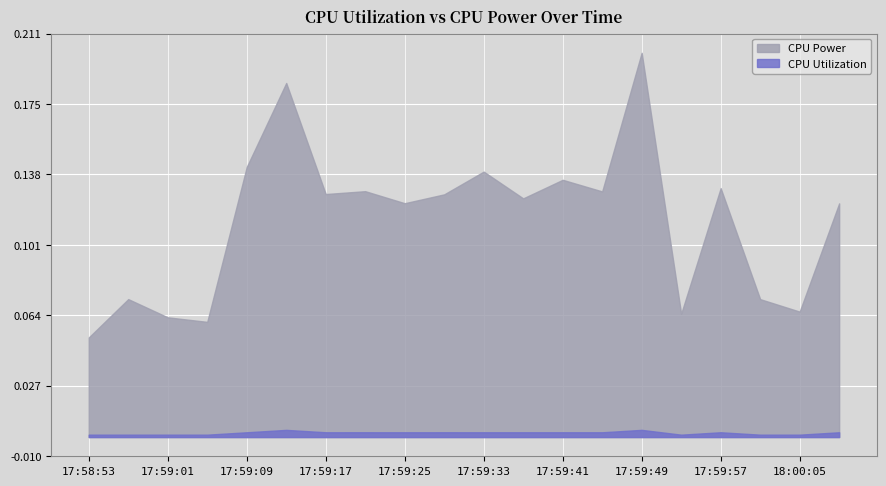

How many CPU Power values are between 0 and 1?

20